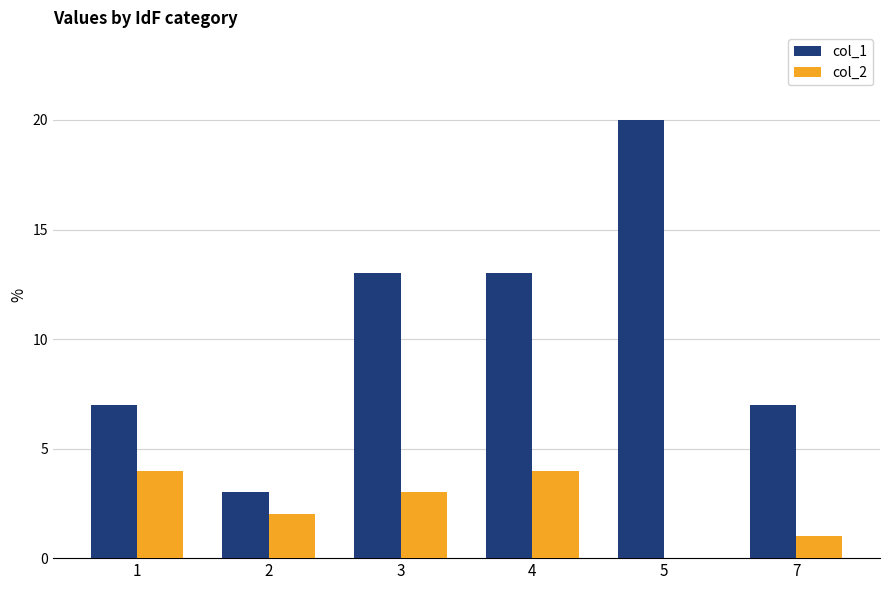

Reading left to right, extract all data points from this chart.

col_1: 7	3	13	13	20	7
col_2: 4	2	3	4	0	1